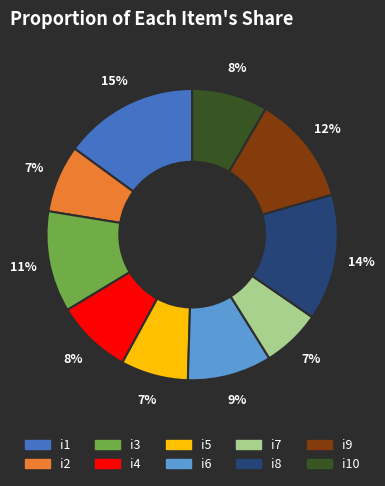

Is there a majority slice in this chart?

No